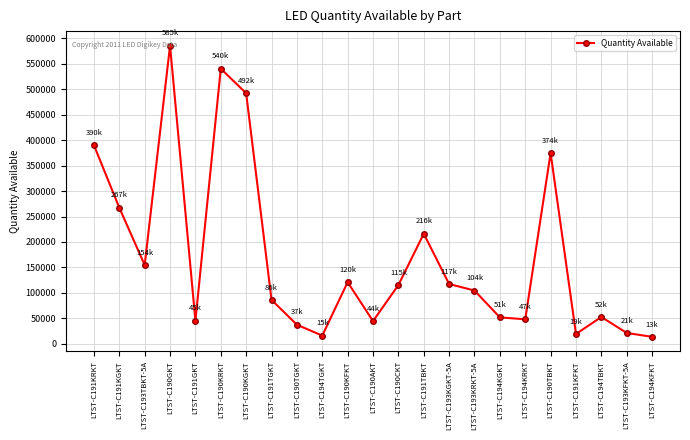

Approximately how many times larger is the value at LTST-C190CKT compared to LTST-C190TBKT?

0.3